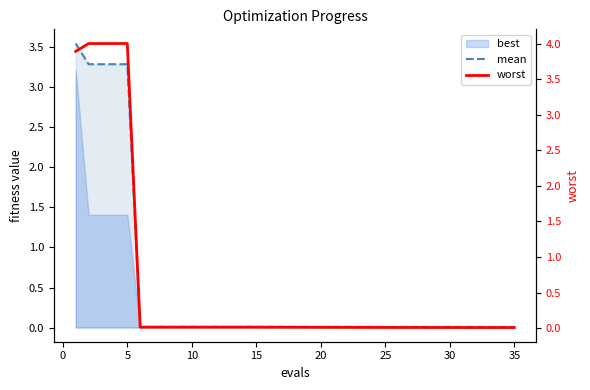

The value of worst at 20 is 0.0. True or false?

True